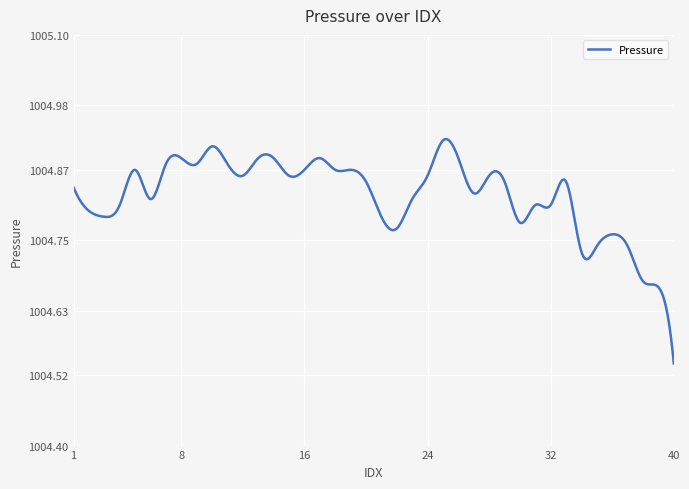

What is the difference between the maximum and minimum values?

0.4